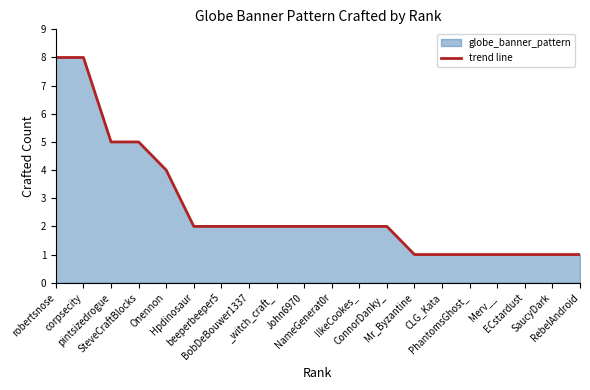

Rank the categories by value from lowest to highest.

Mr_Byzantine, CLG_Kata, PhantomsGhost_, Merv__, ECstardust, SaucyDark, RebelAndroid, Hpdinosaur, beeperbeeper5, BobDeBouwer1337, _witch_craft_, John6970, NameGenerat0r, IlkeCookes_, ConnorDanky_, Onennon, pintsizedrogue, SteveCraftBlocks, robertsnose, corpsecity